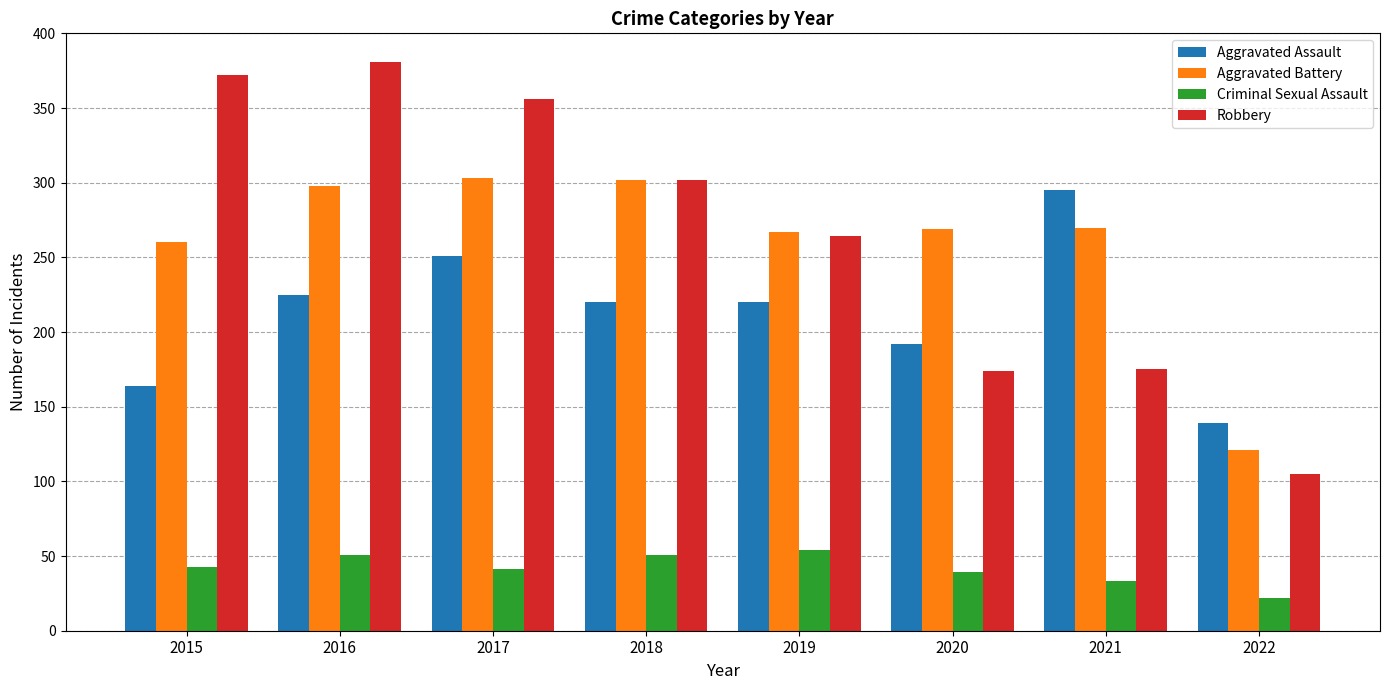

What is the spread (max minus min) of values at 2021?

262